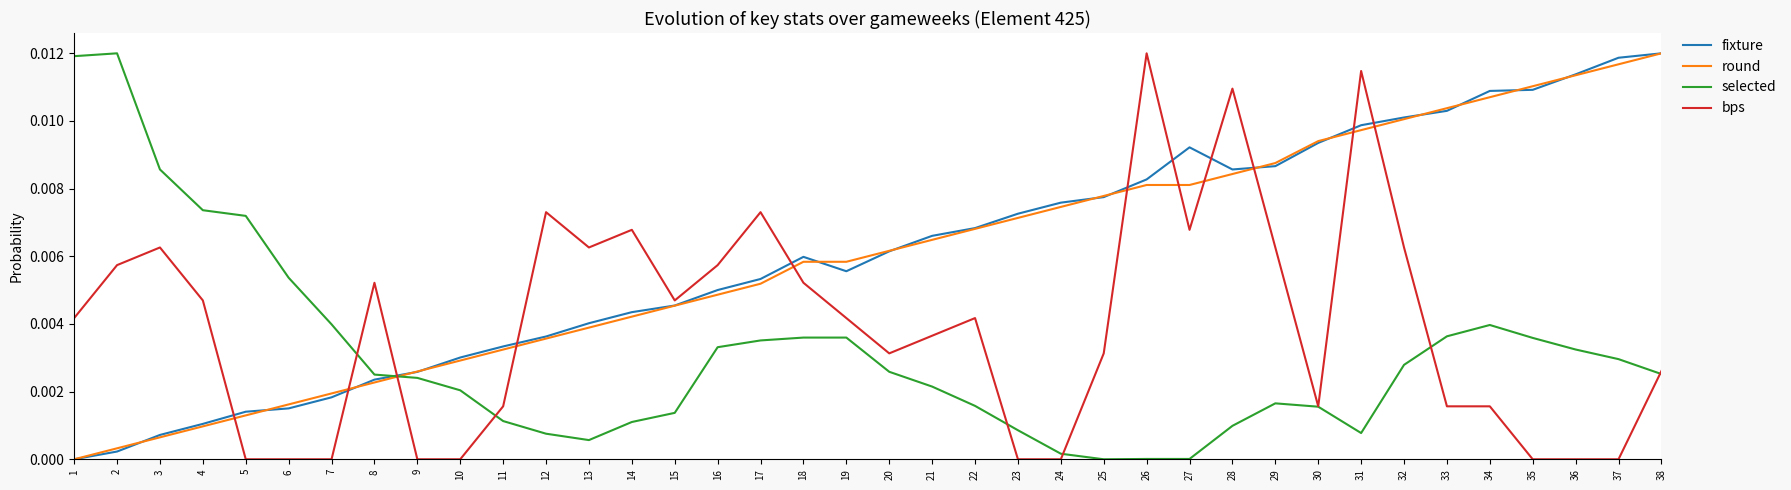

Is the value of bps at 7 greater than the value of selected at 14?

No